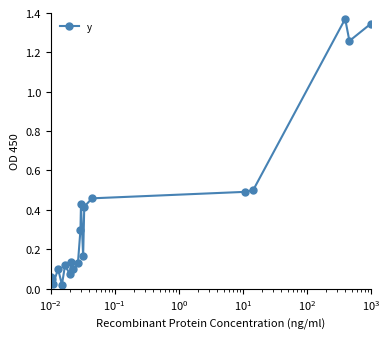

What is the sum of all values?

7.5